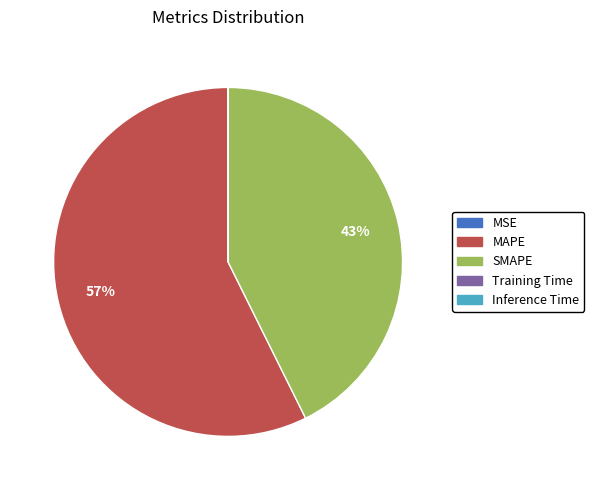

Is it true that MAPE is 65% of the pie?

False